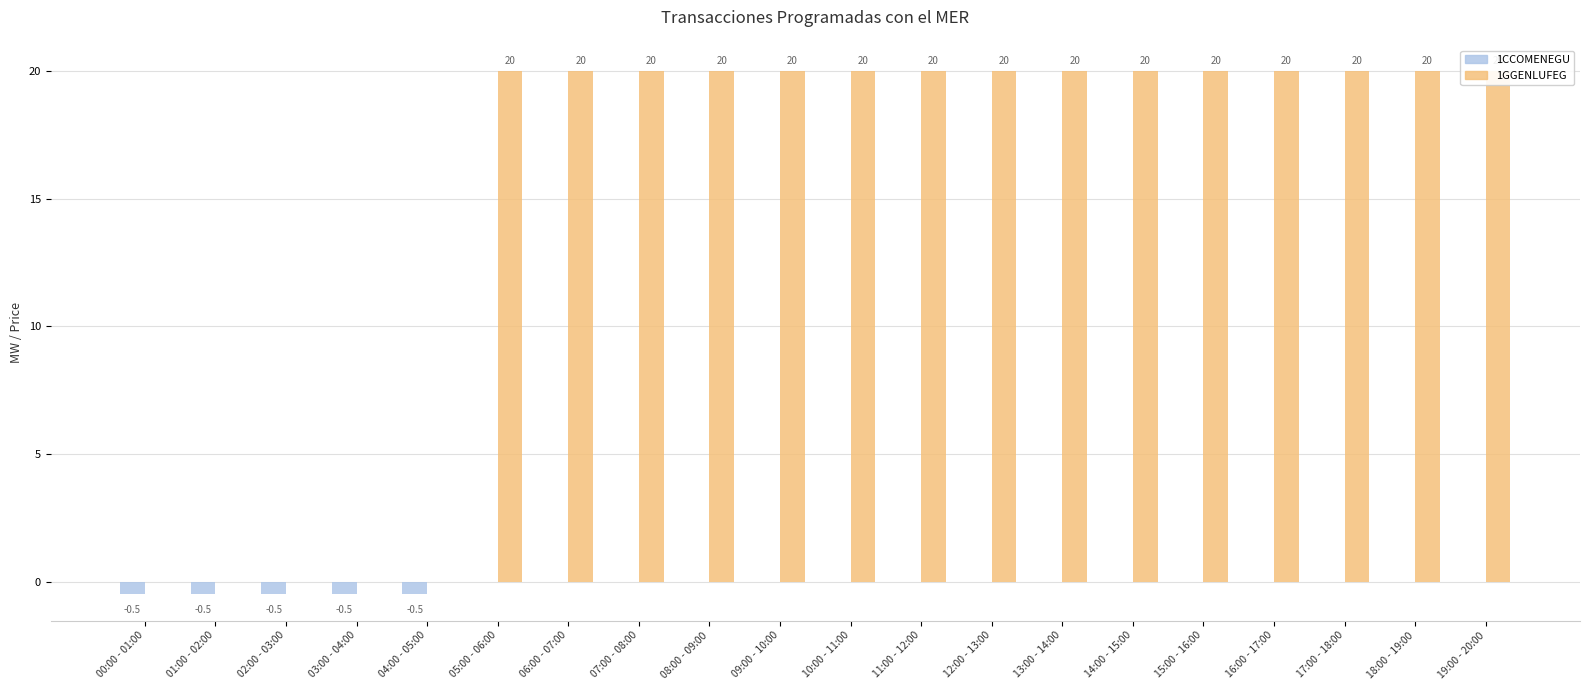

List the series in order of their overall mean, highest first.

1GGENLUFEG (col_2), 1CCOMENEGU (col_4)